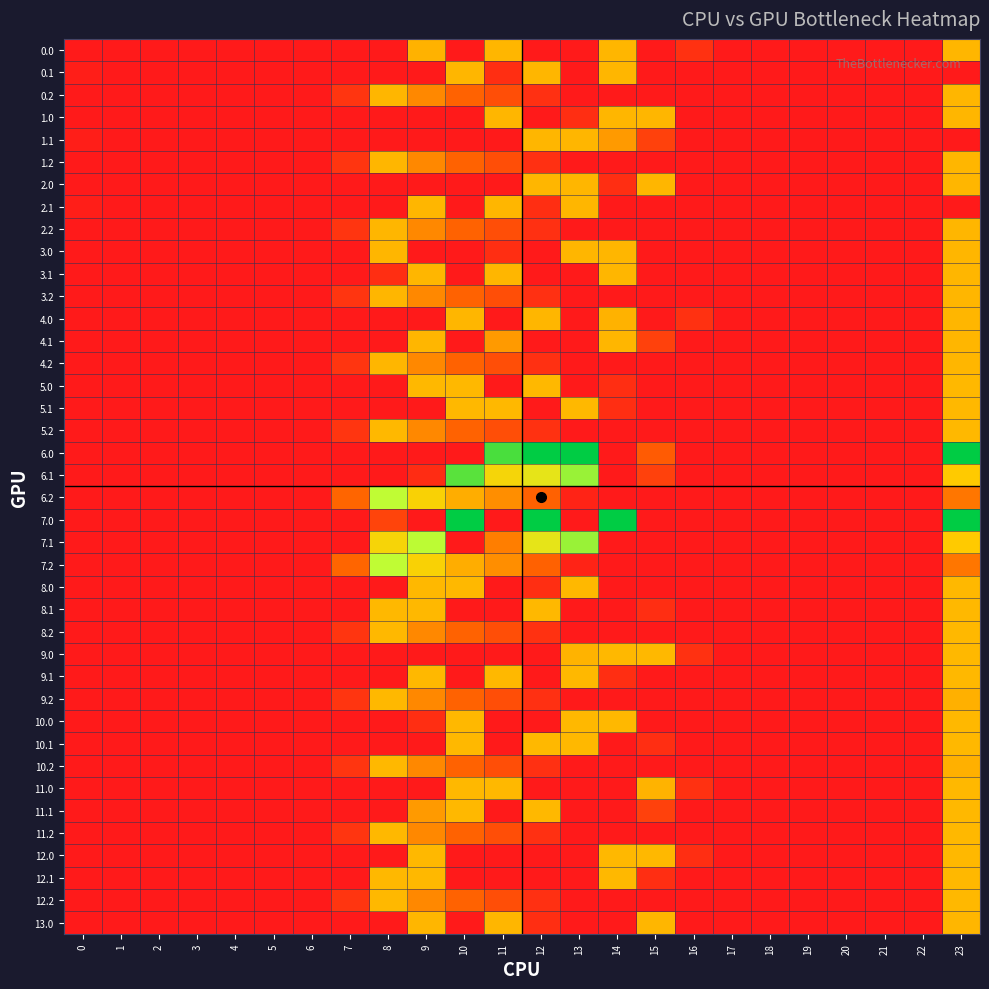

Count the number of categories in the chart.

24